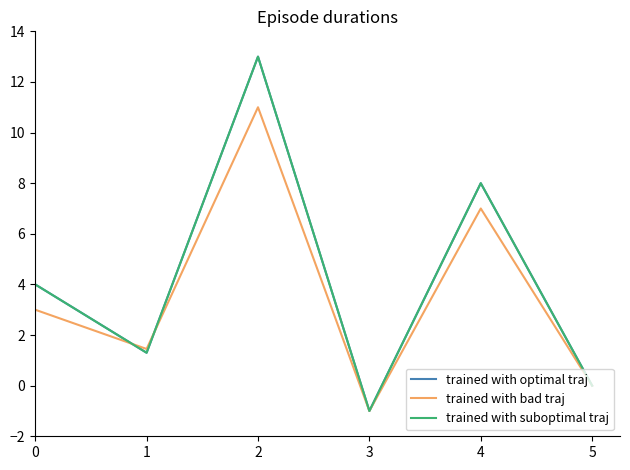

Is this an area chart (filled region under the line)?

No